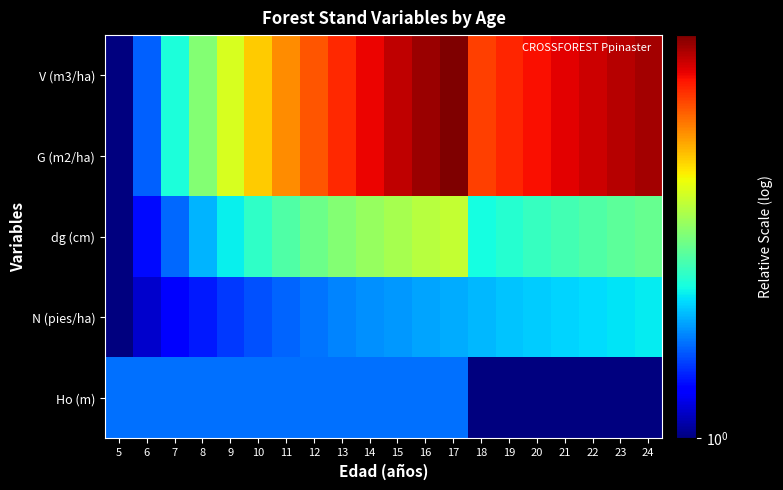

Reading left to right, extract all data points from this chart.

Ho (m): 5=1.4	6=1.4	7=1.4	8=1.4	9=1.4	10=1.4	11=1.4	12=1.4	13=1.4	14=1.4	15=1.4	16=1.4	17=1.4	18=1.0	19=1.0	20=1.0	21=1.0	22=1.0	23=1.0	24=1.0
N (pies/ha): 5=1.0	6=1.1	7=1.2	8=1.3	9=1.3	10=1.4	11=1.4	12=1.4	13=1.5	14=1.5	15=1.5	16=1.5	17=1.6	18=1.6	19=1.6	20=1.6	21=1.7	22=1.7	23=1.7	24=1.7
dg (cm): 5=1.0	6=1.2	7=1.4	8=1.6	9=1.7	10=1.8	11=2.0	12=2.1	13=2.1	14=2.2	15=2.3	16=2.4	17=2.4	18=1.8	19=1.8	20=1.9	21=1.9	22=2.0	23=2.0	24=2.0
G (m2/ha): 5=1.0	6=1.4	7=1.8	8=2.2	9=2.5	10=2.8	11=3.1	12=3.4	13=3.7	14=3.9	15=4.1	16=4.3	17=4.5	18=3.5	19=3.7	20=3.8	21=3.9	22=4.1	23=4.2	24=4.3
V (m3/ha): 5=1.0	6=1.4	7=1.8	8=2.2	9=2.5	10=2.8	11=3.1	12=3.4	13=3.7	14=3.9	15=4.1	16=4.3	17=4.5	18=3.5	19=3.7	20=3.8	21=3.9	22=4.1	23=4.2	24=4.3